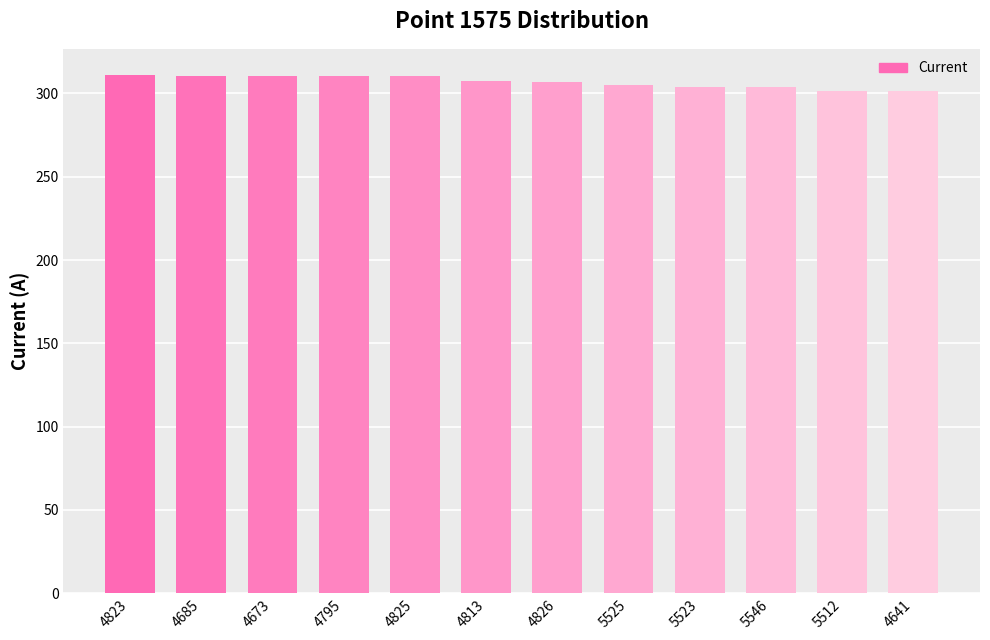

What is the label of the 10th bar from the right?

4673